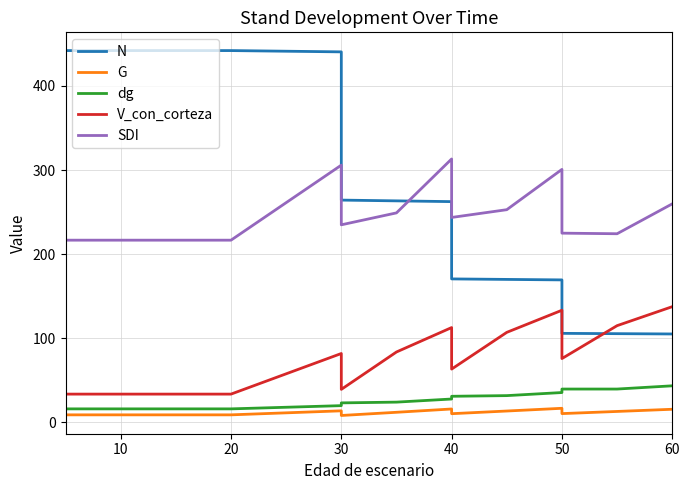

How many data points in G are less than 10?

7